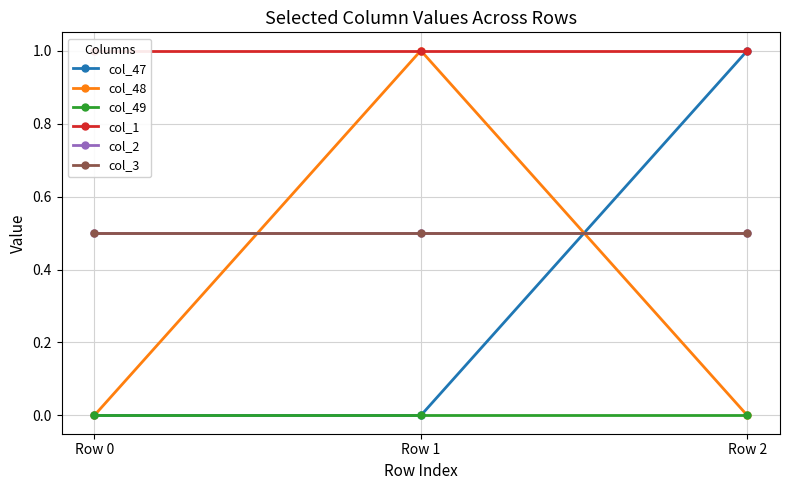

How many data points does each series have?

3